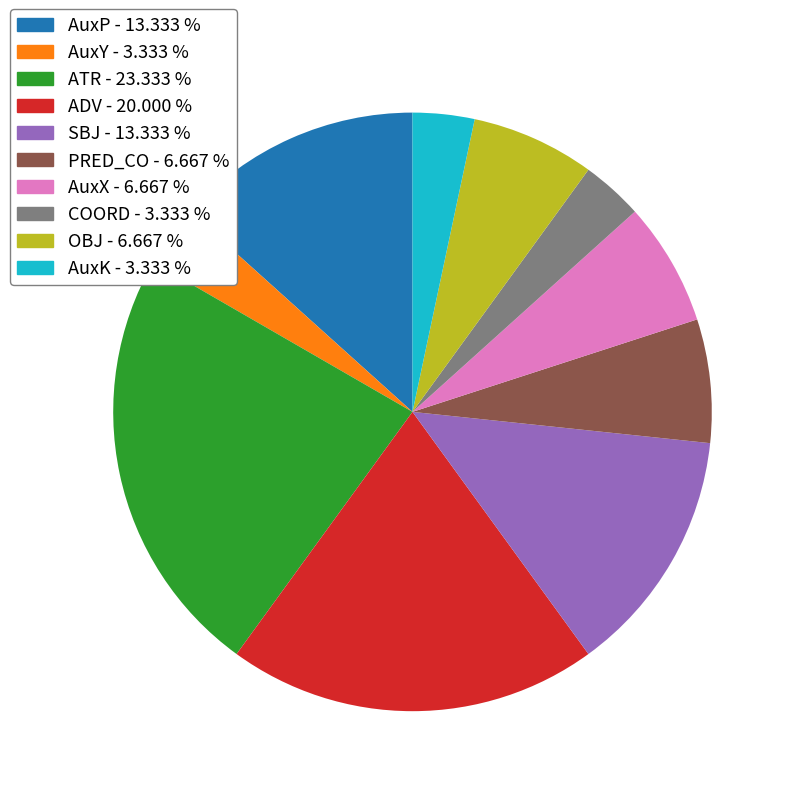

Does any single category account for the majority?

No